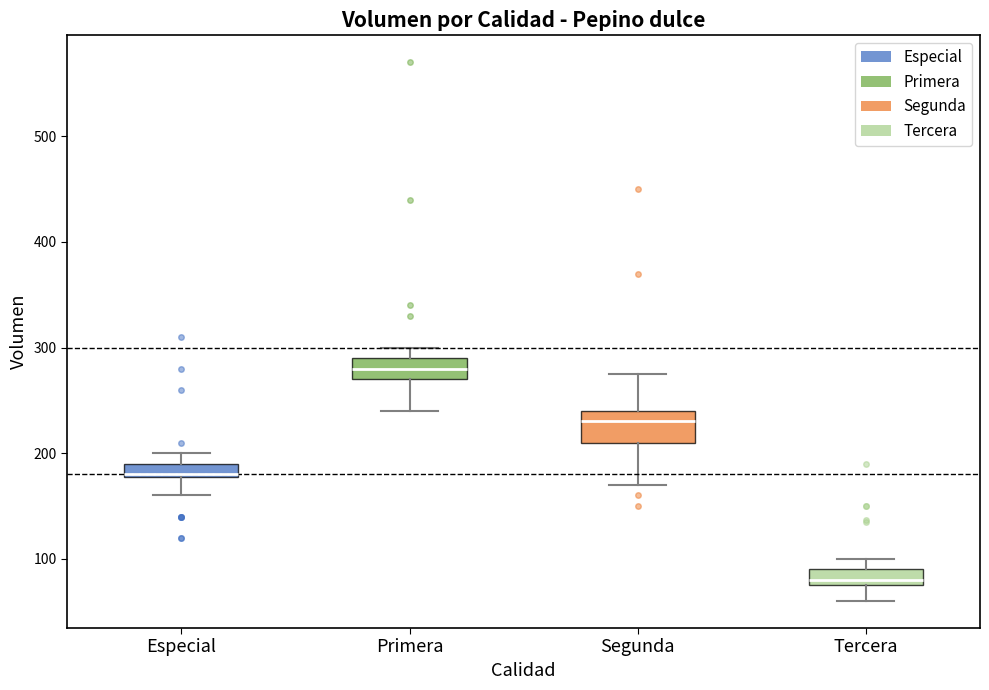

Which box has the lowest median line?

Tercera